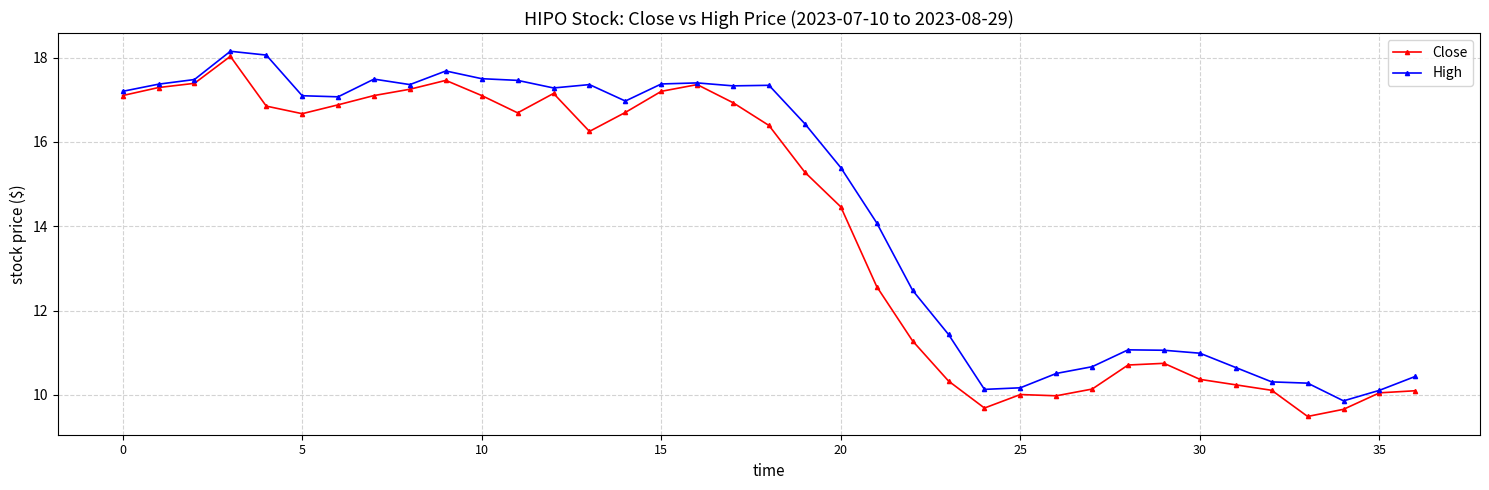

What is the value of the High point at the 13th from the left?

17.3